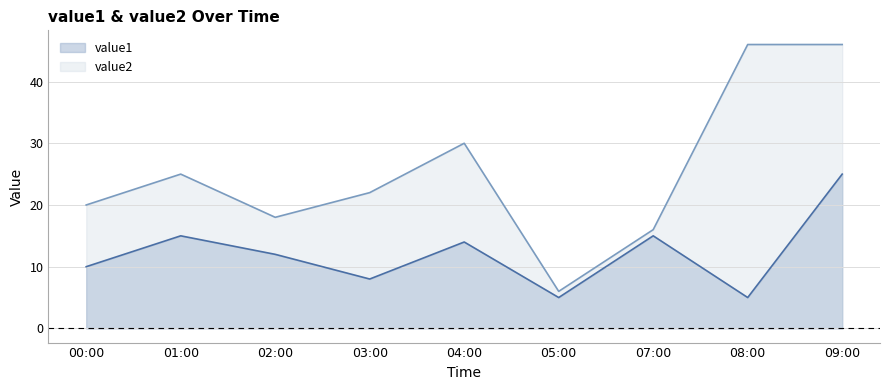

Between 01:00 and 04:00, which series saw the biggest shift?

value2